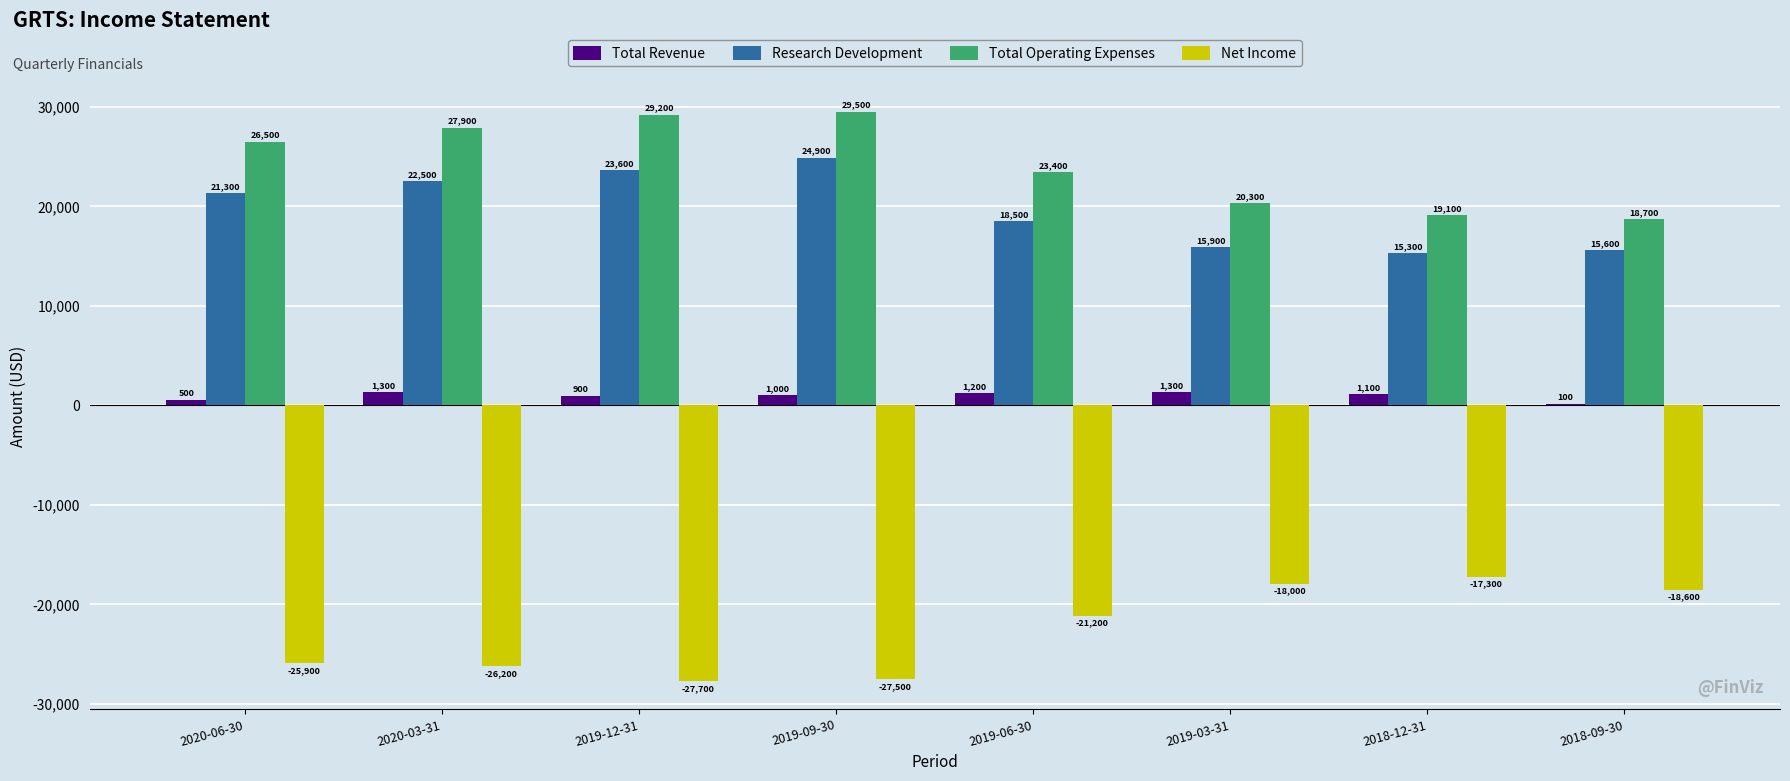

What is the total value across all series at 2019-12-31?

26000